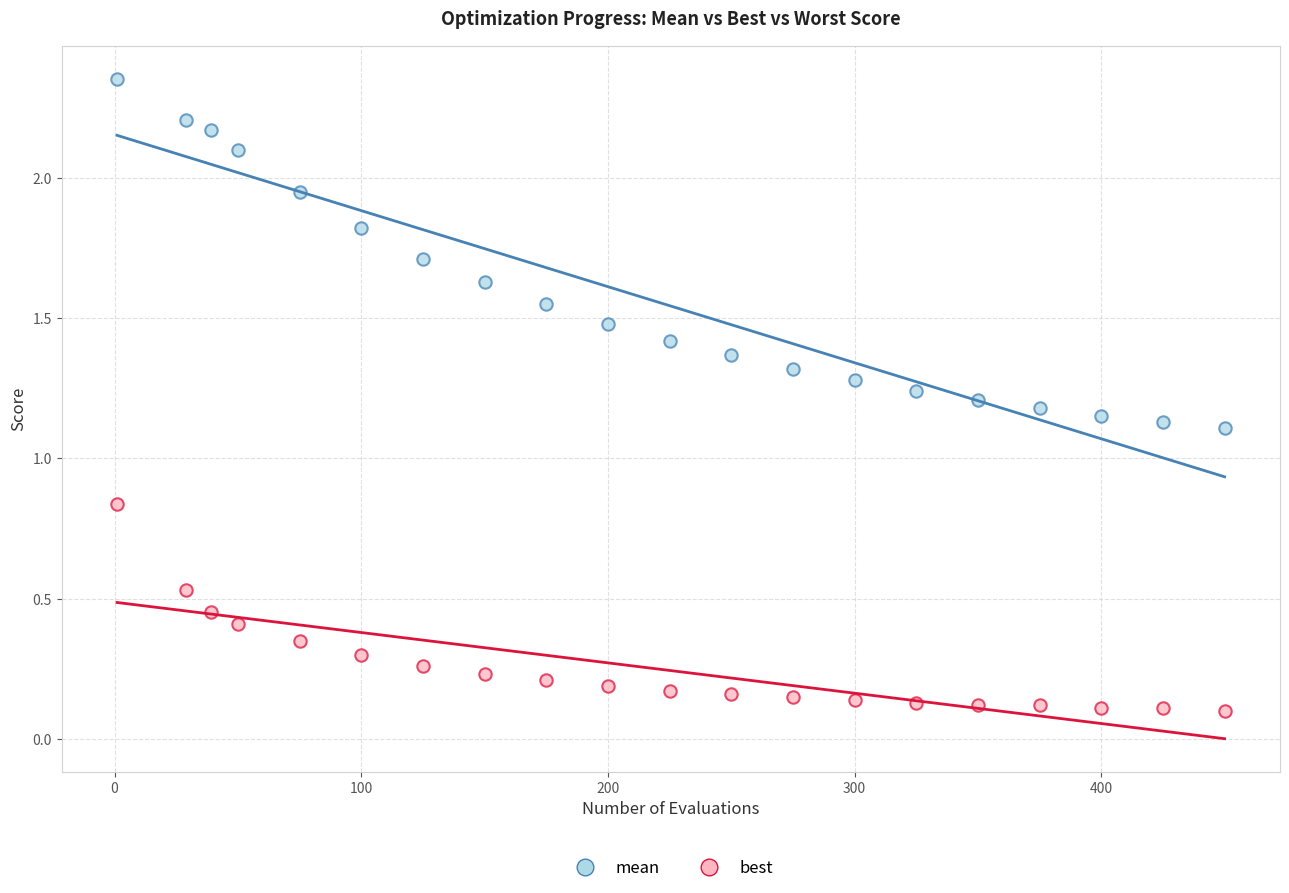

Which series has the largest Y range (max minus min)?

mean